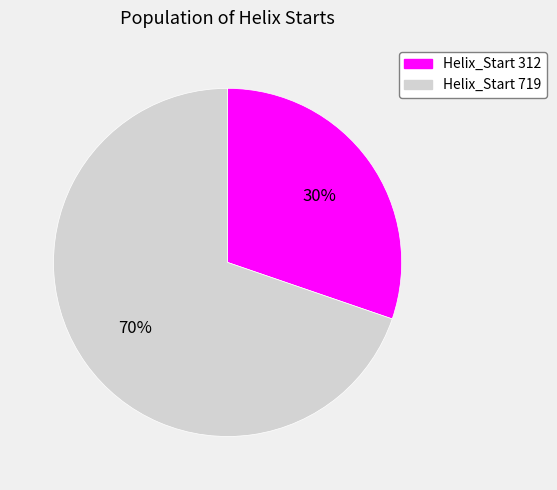

To the nearest percent, what is the combined percentage of Helix_Start 719 and Helix_Start 312?

100%